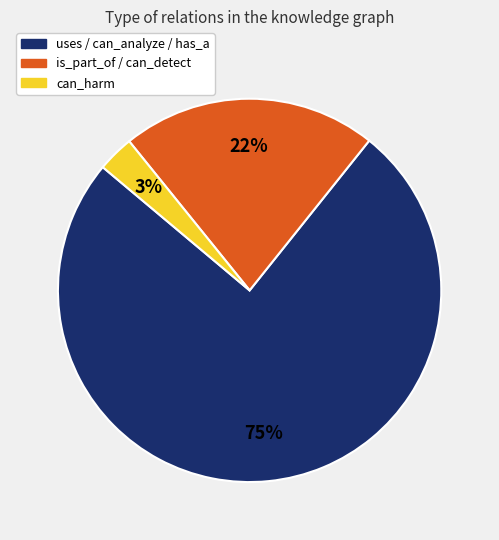

Is there any slice that represents more than half of the pie?

Yes